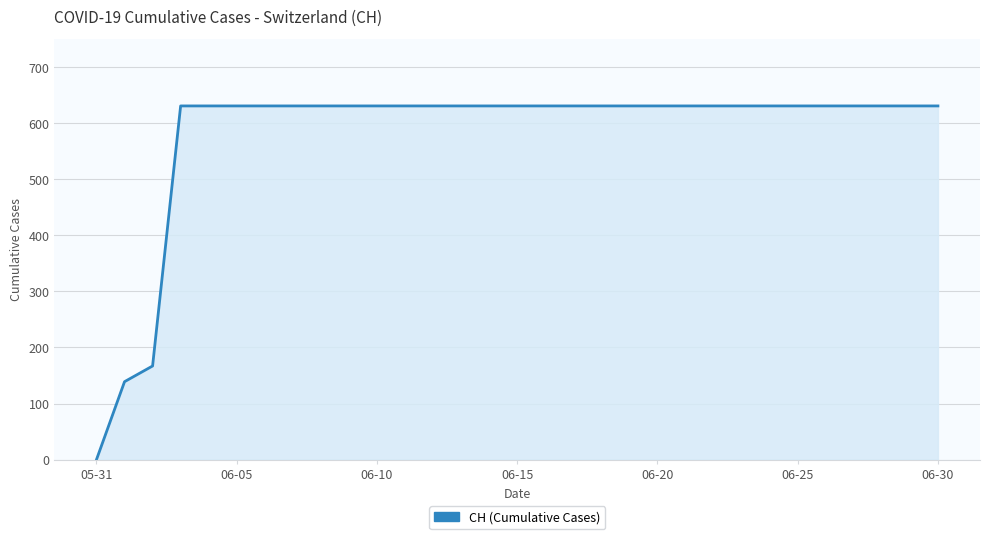

What is the maximum value shown in the chart?

631